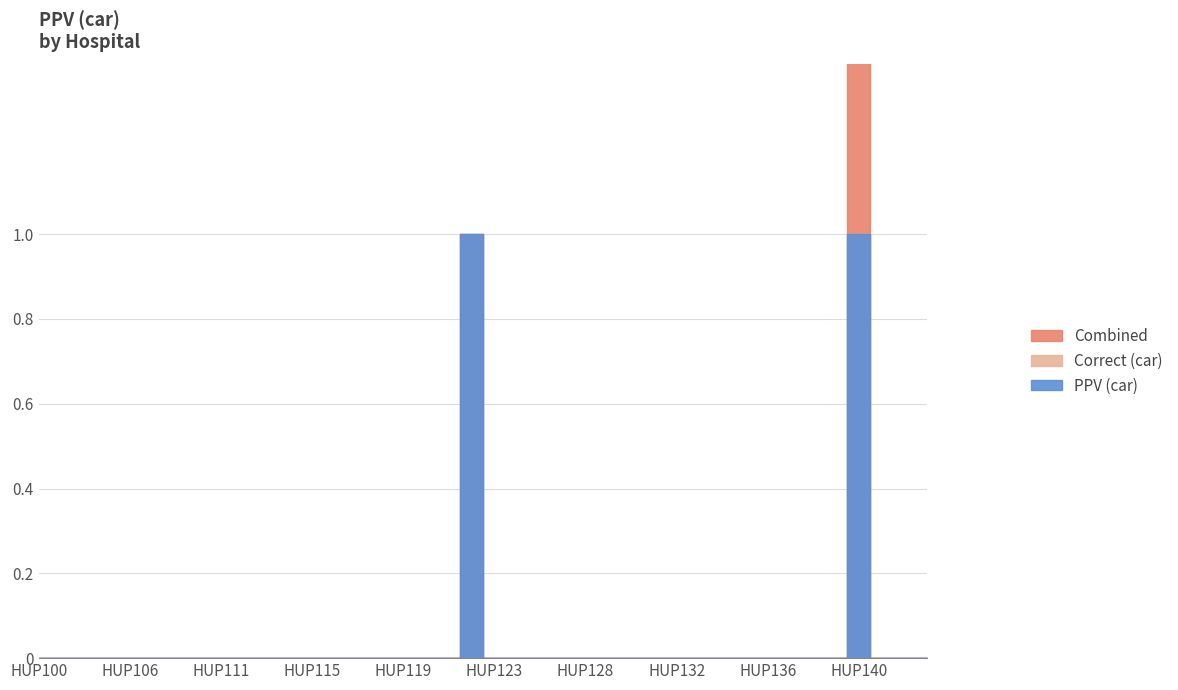

True or false: Correct (car) and Combined intersect in this chart.

False